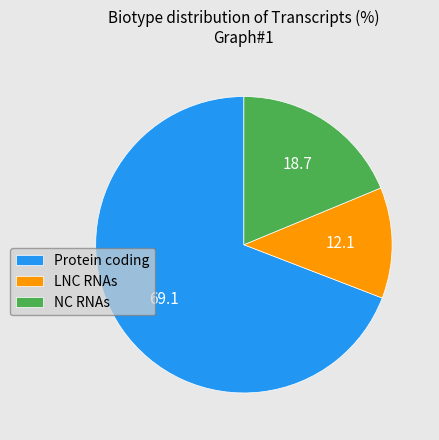

Do Protein coding and LNC RNAs together represent more than half of the pie?

Yes